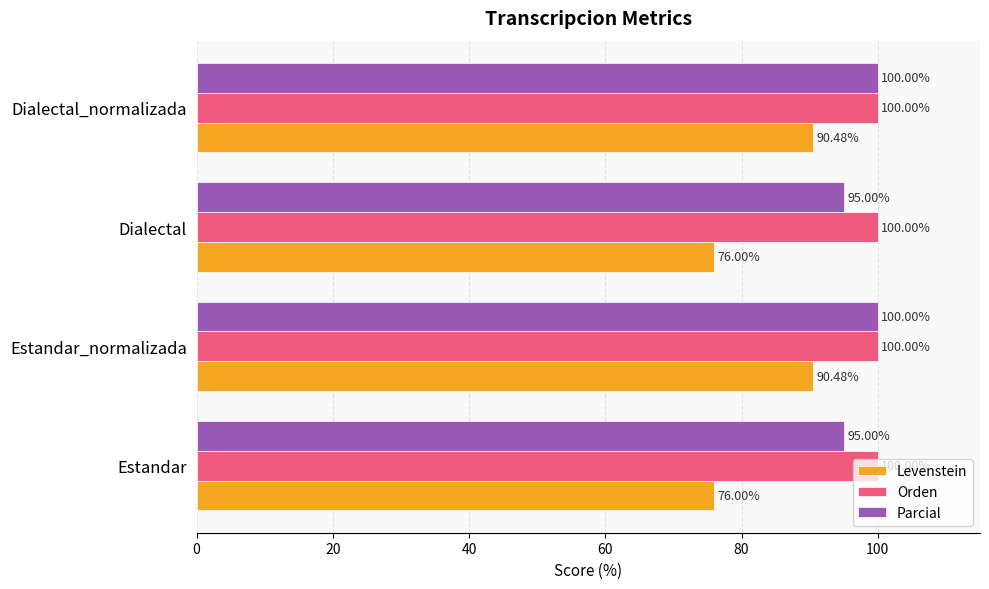

Is the value of Parcial at Dialectal greater than the value of Levenstein at Dialectal?

Yes